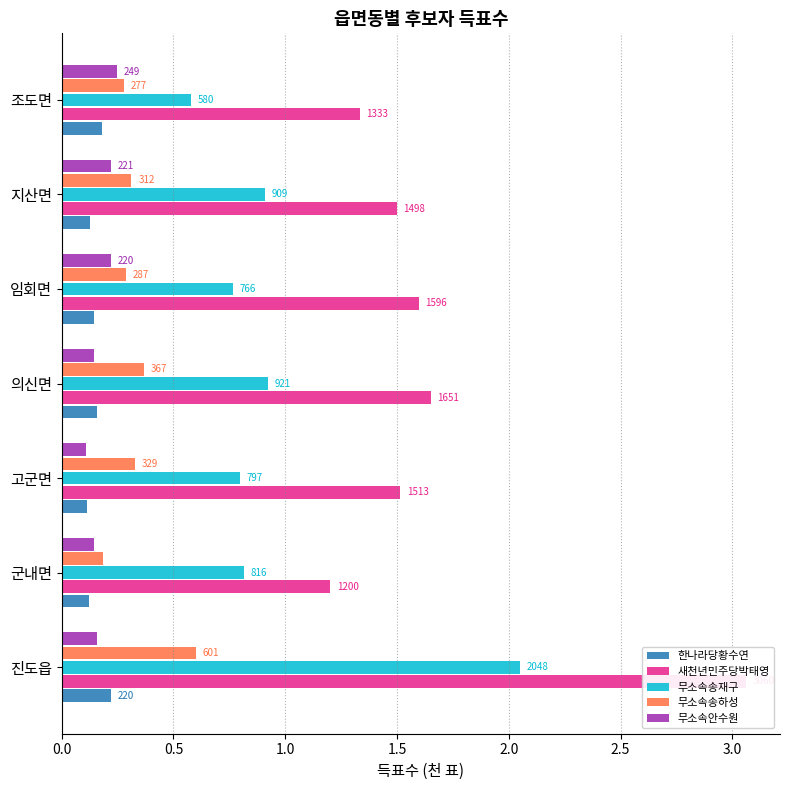

Reading right to left, extract all data points from this chart.

한나라당황수연: 0.2	0.1	0.1	0.2	0.1	0.1	0.2
새천년민주당박태영: 1.3	1.5	1.6	1.7	1.5	1.2	3.1
무소속송재구: 0.6	0.9	0.8	0.9	0.8	0.8	2.0
무소속송하성: 0.3	0.3	0.3	0.4	0.3	0.2	0.6
무소속안수원: 0.2	0.2	0.2	0.1	0.1	0.1	0.2